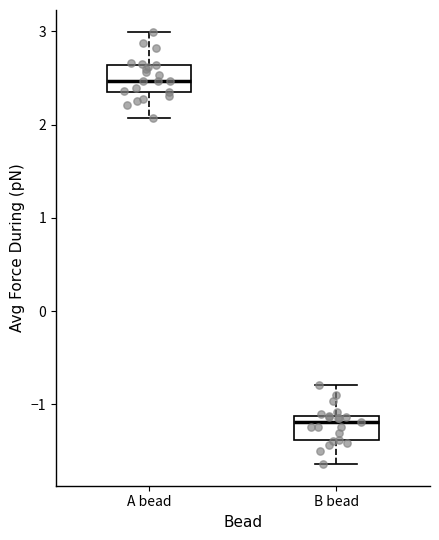

Where does the median line of the box for B bead sit on the y-axis? The values are not printed on the chart, so give them approximately, as read against the axis.

-1.2